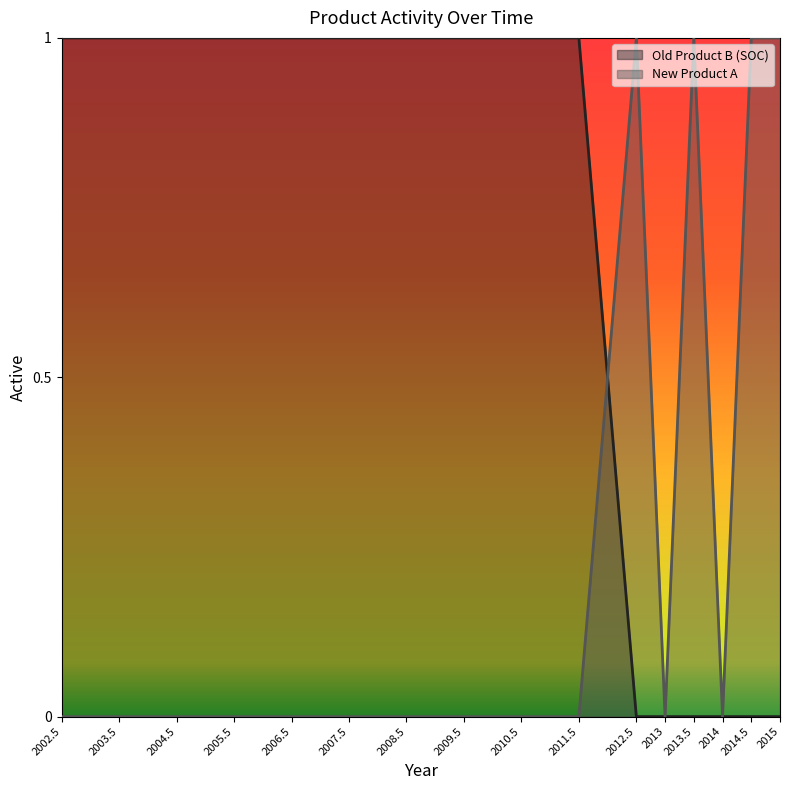

The Old Product B (SOC) series shows 1 at 2013.5. True or false?

False